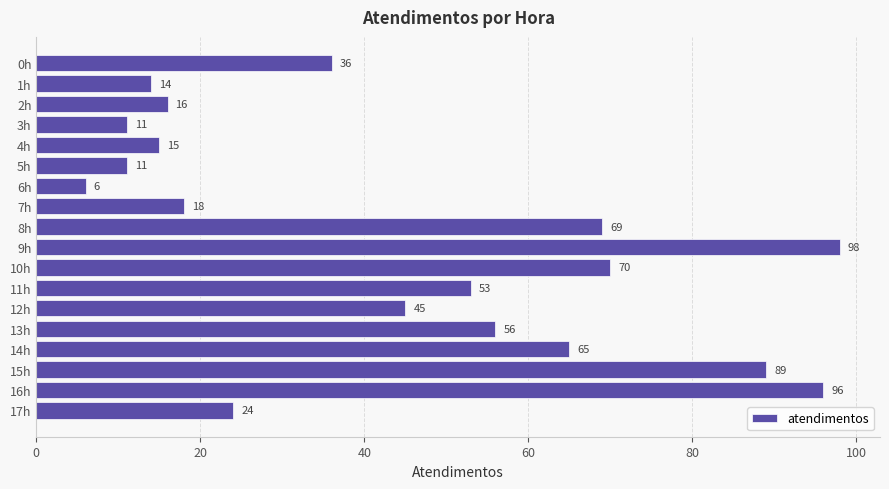

Reading bottom to top, list all the values displayed in this chart.

17h=24	16h=96	15h=89	14h=65	13h=56	12h=45	11h=53	10h=70	9h=98	8h=69	7h=18	6h=6	5h=11	4h=15	3h=11	2h=16	1h=14	0h=36